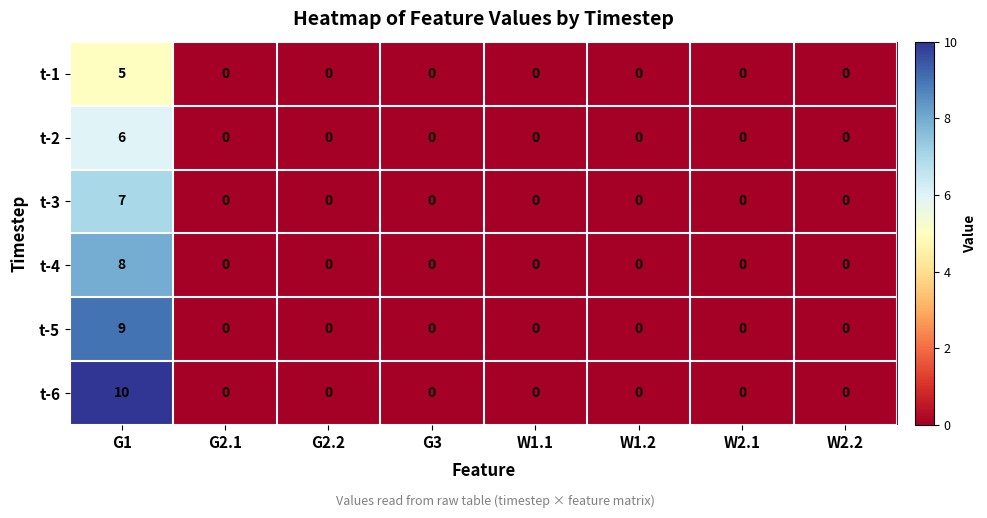

Is it true that t-1 equals 2 at W1.1?

False